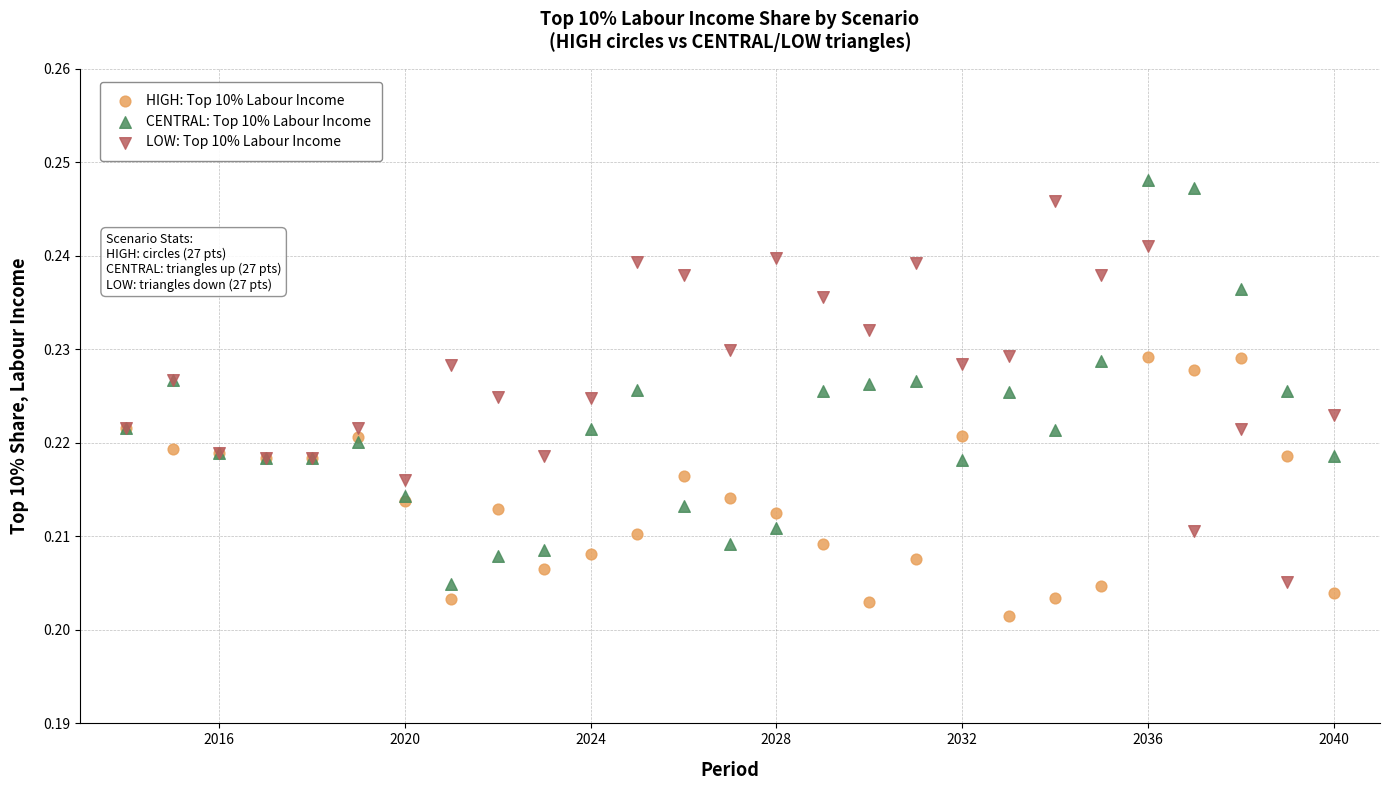

What is the X range (max minus min) for the scatter plot?

26.0